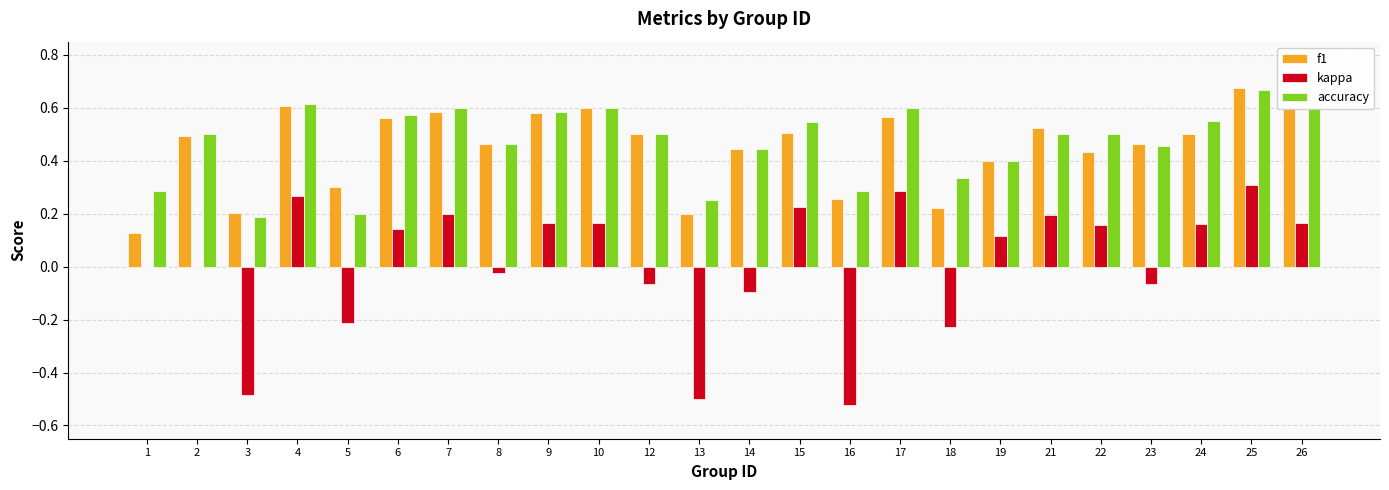

What is the sum of the accuracy values at 26 and 1?

0.9